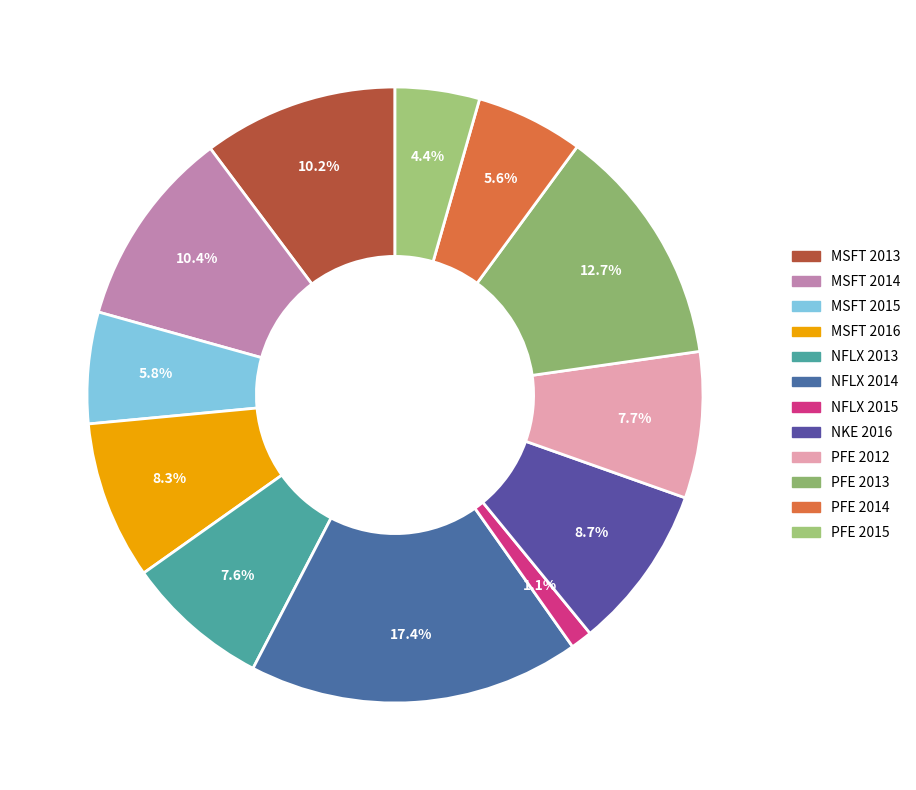

Count the number of slices in the pie.

12